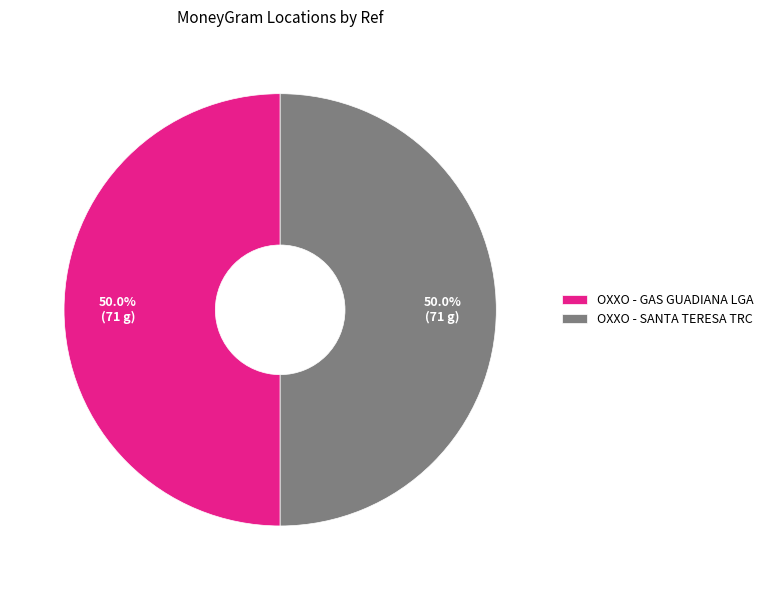

Approximately how many times larger is the value at OXXO - SANTA TERESA TRC compared to OXXO - GAS GUADIANA LGA?

1.0